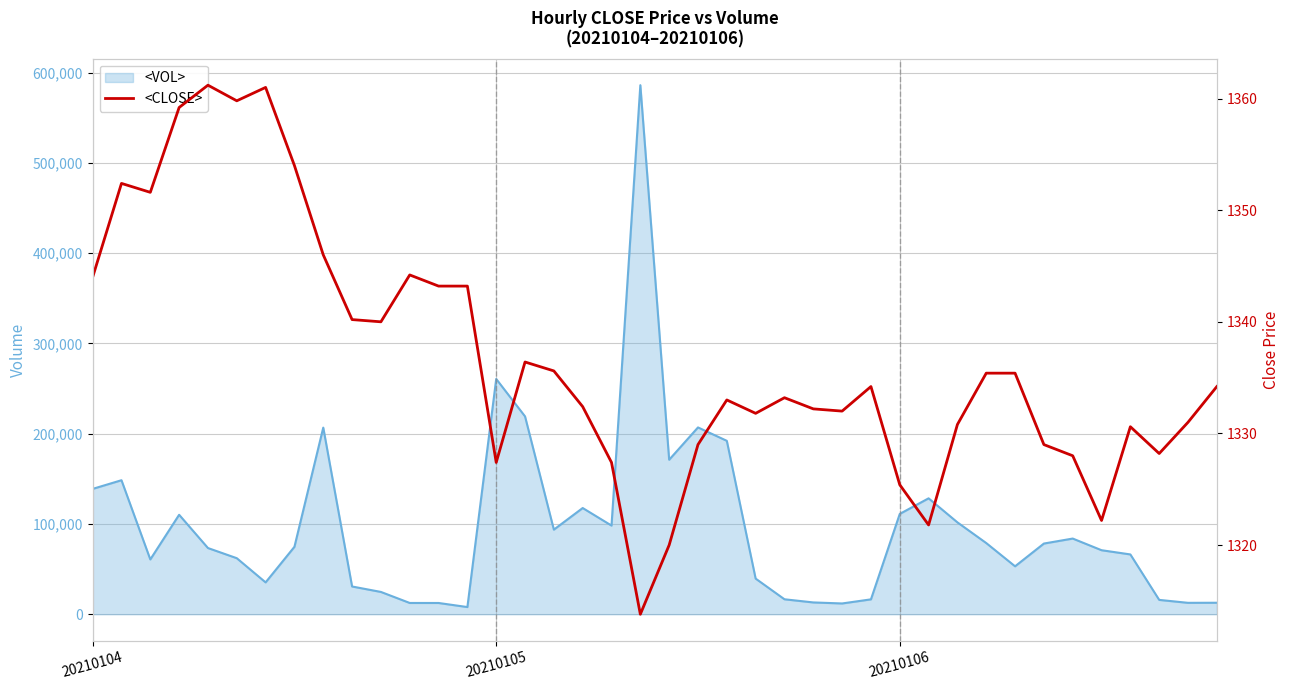

Reading left to right, what are all the values shown in this chart?

1344.0	1352.4	1351.6	1359.2	1361.2	1359.8	1361.0	1354.0	1346.0	1340.2	1340.0	1344.2	1343.2	1343.2	1327.4	1336.4	1335.6	1332.4	1327.4	1313.8	1320.0	1329.0	1333.0	1331.8	1333.2	1332.2	1332.0	1334.2	1325.4	1321.8	1330.8	1335.4	1335.4	1329.0	1328.0	1322.2	1330.6	1328.2	1331.0	1334.2